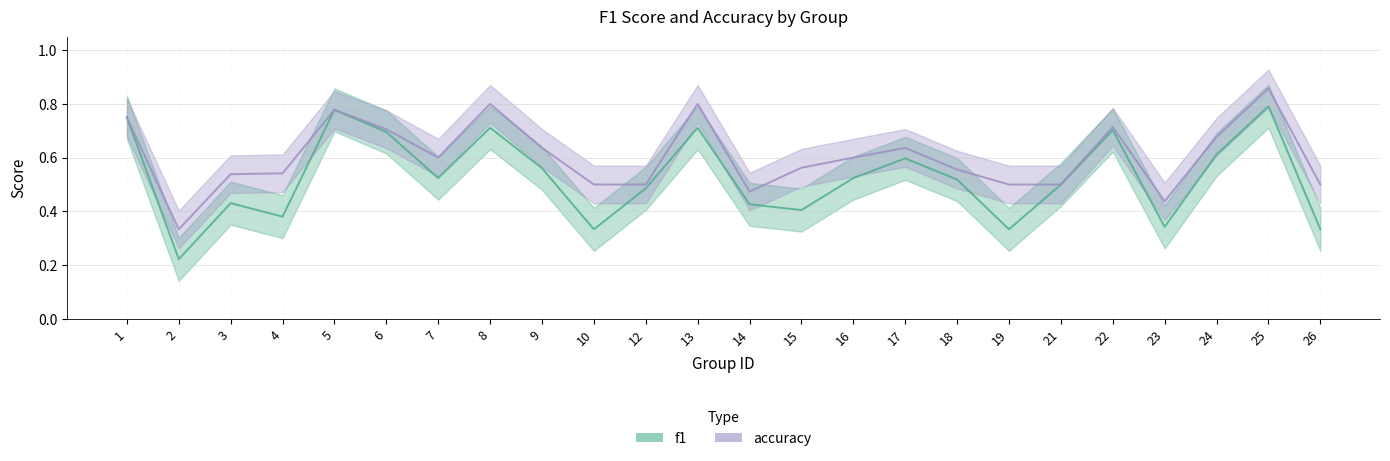

How many categories are shown in the chart?

24